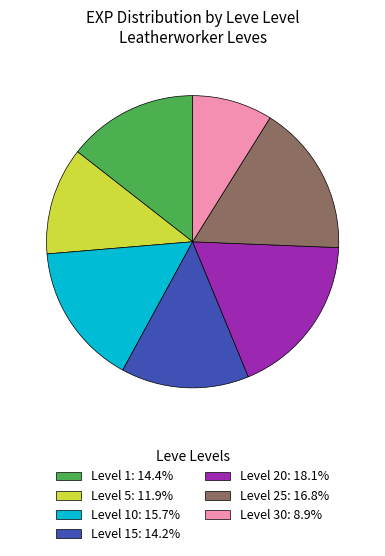

Approximately how many times larger is the value at Level 20: 18.1% compared to Level 30: 8.9%?

2.0